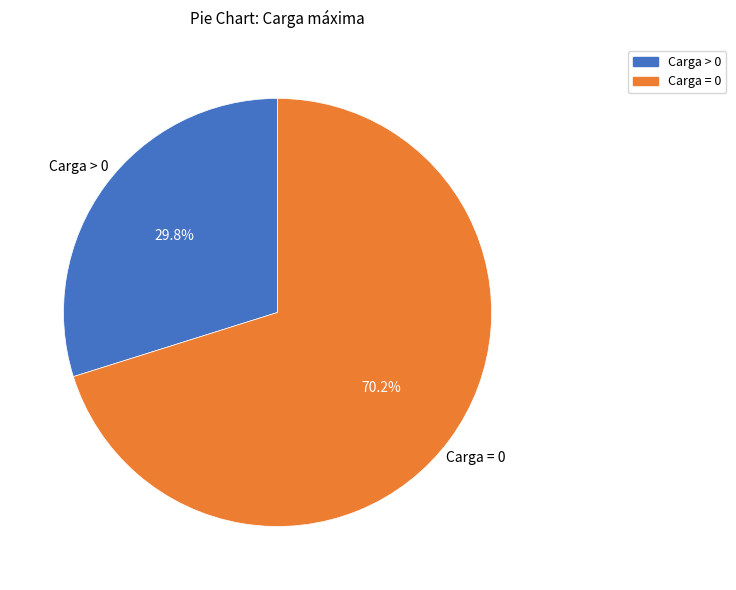

How many slices are in this pie chart?

2